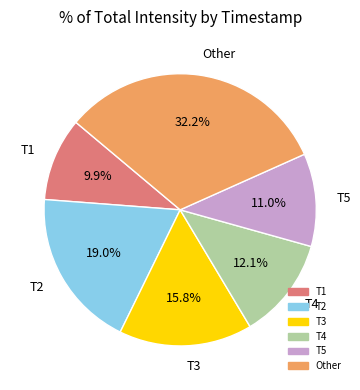

Is there any slice that represents more than half of the pie?

No